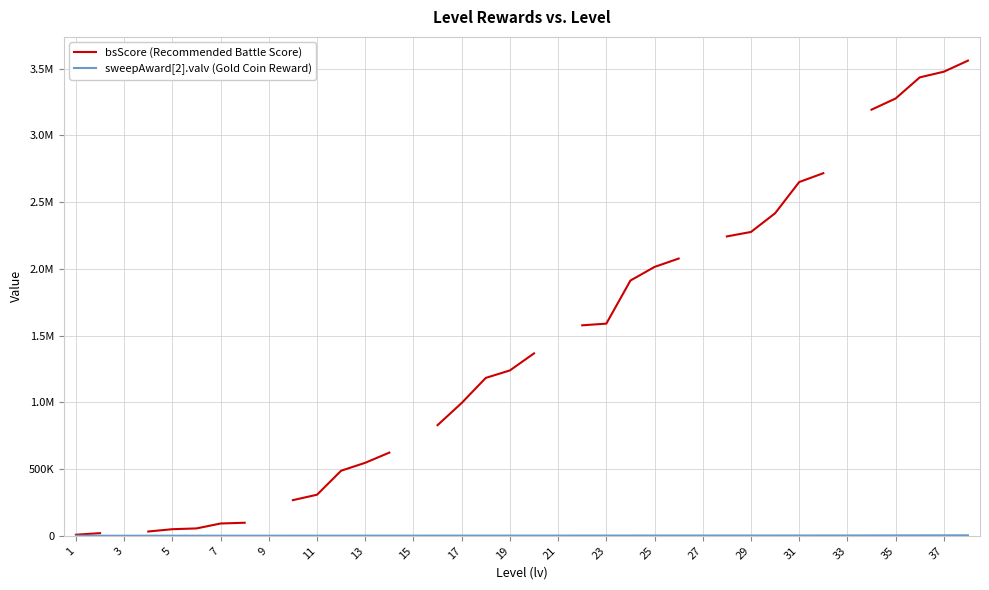

True or false: sweepAward[2].valv (Gold Coin Reward) and bsScore (Recommended Battle Score) cross at least once.

False